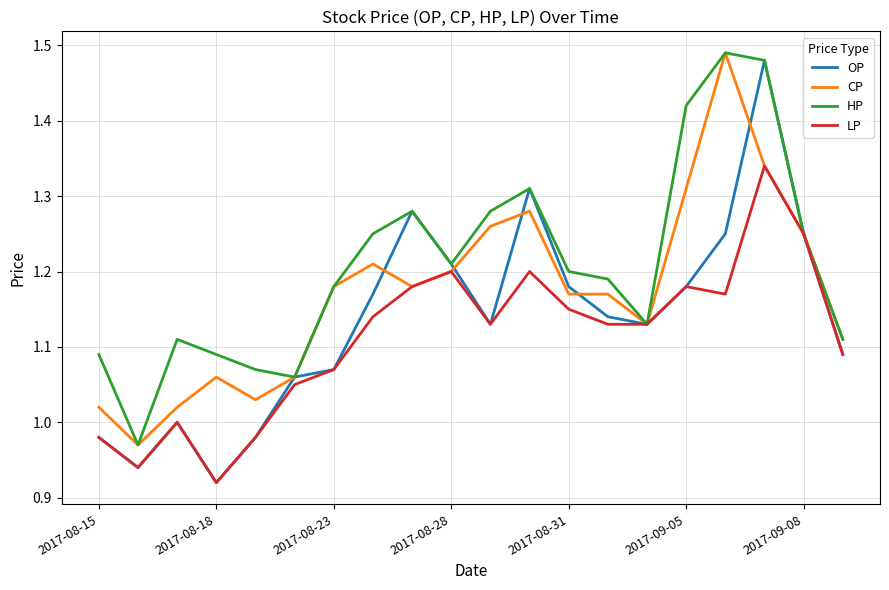

List the series in order of their overall mean, highest first.

HP, CP, OP, LP